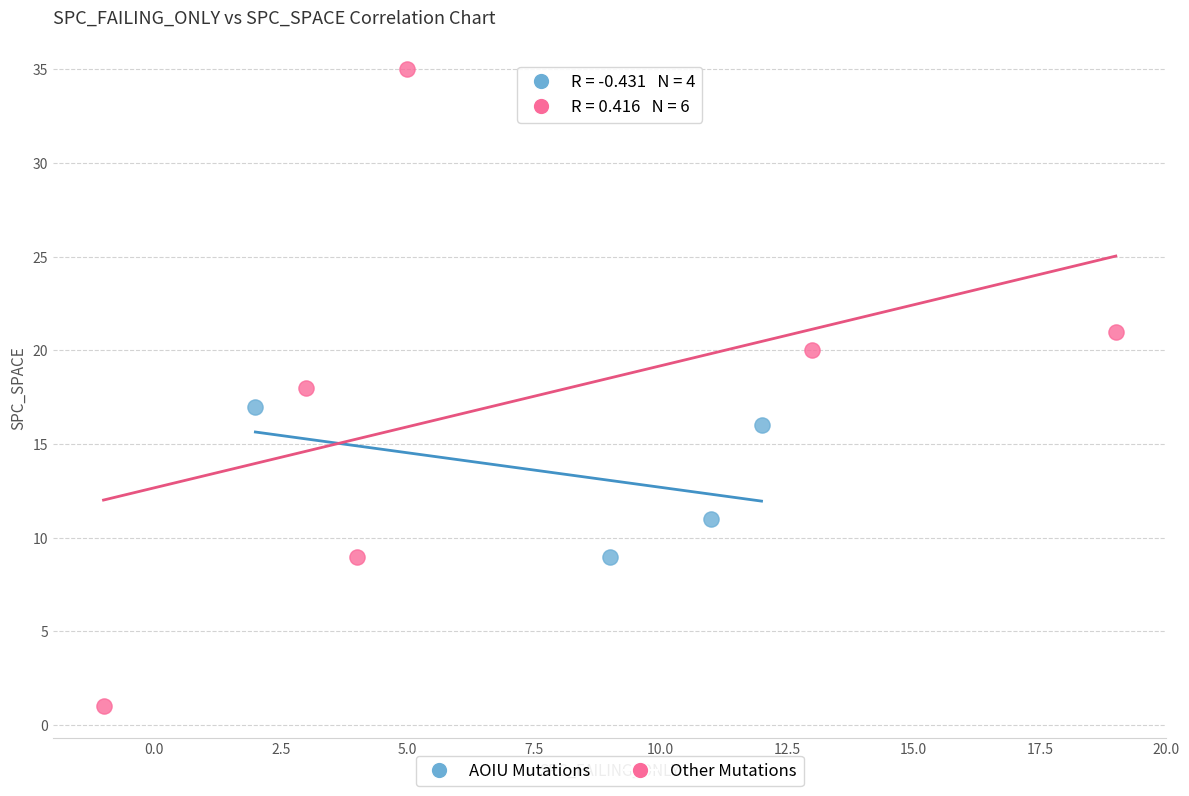

Which series contains the highest Y value?

Other Mutations